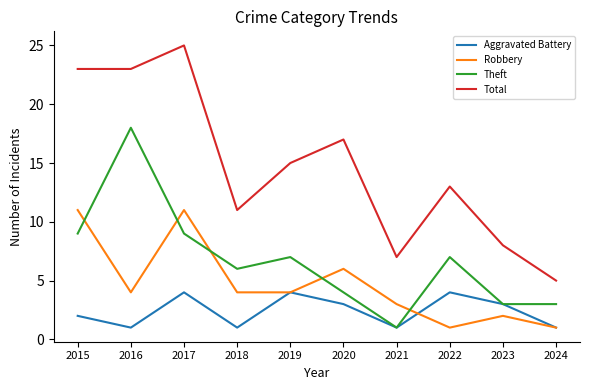

What is the smallest value displayed?

1